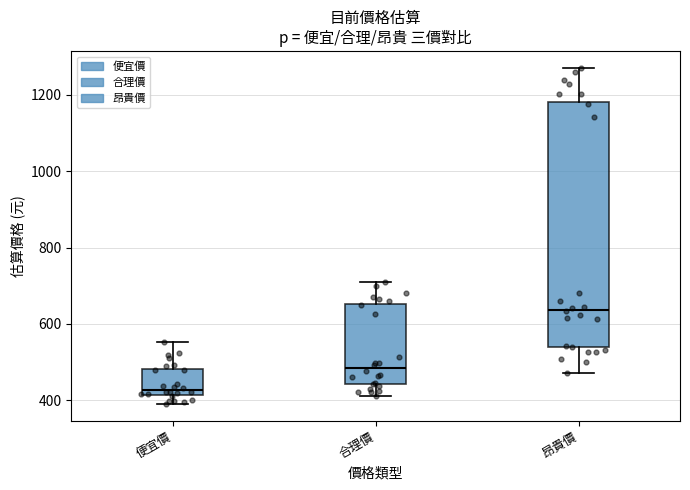

Where does the lower whisker of the box for 昂貴價 end on the y-axis? The values are not printed on the chart, so give them approximately, as read against the axis.

480